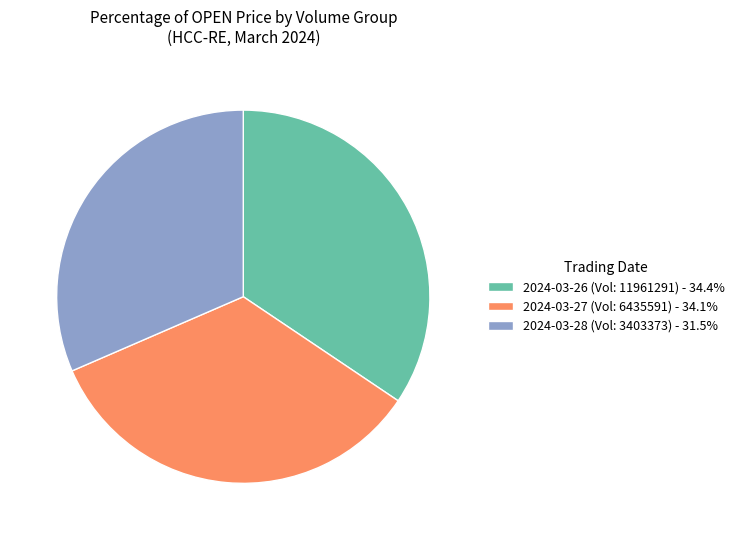

How many slices are in this pie chart?

3